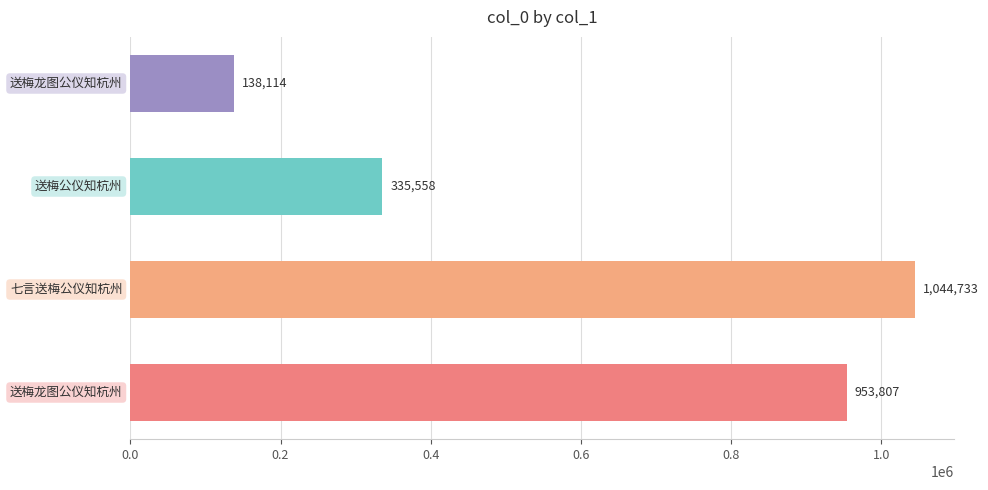

How many values are between 335558 and 1044733?

3